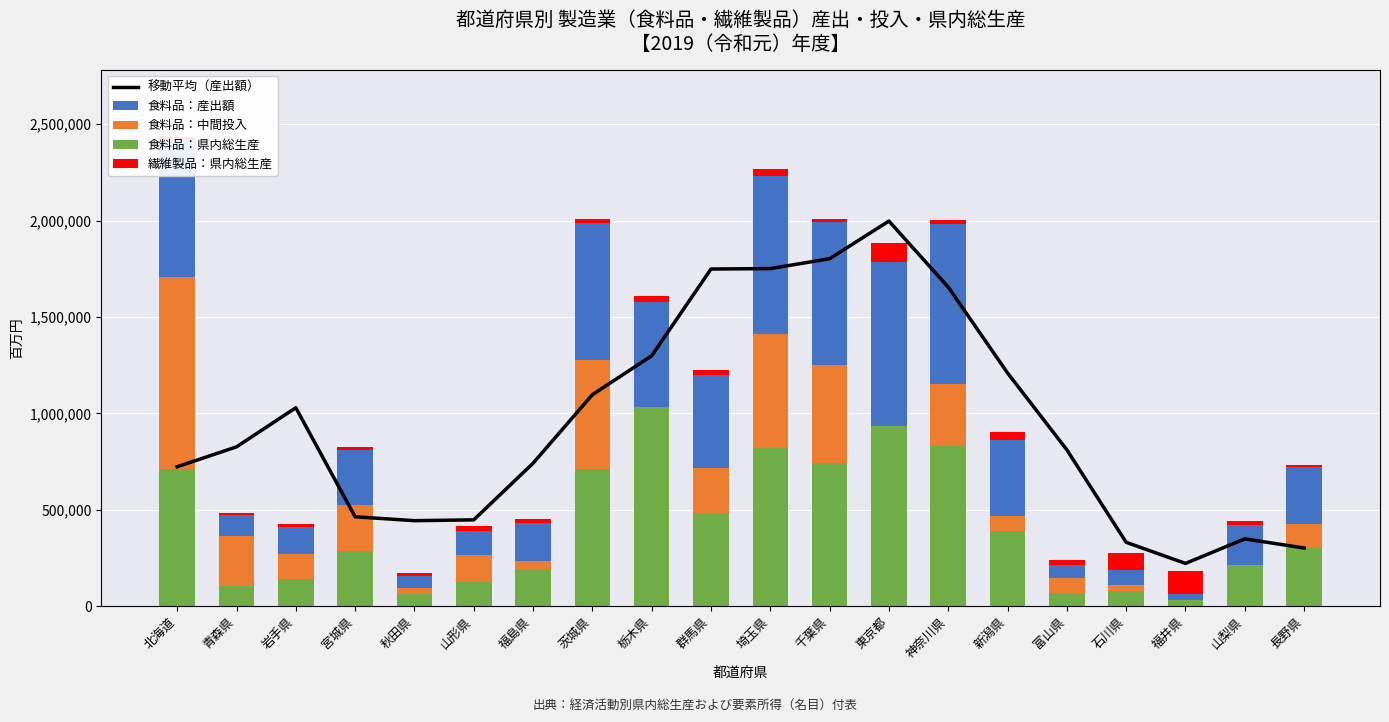

Which series has the largest range (max minus min)?

食料品：産出額